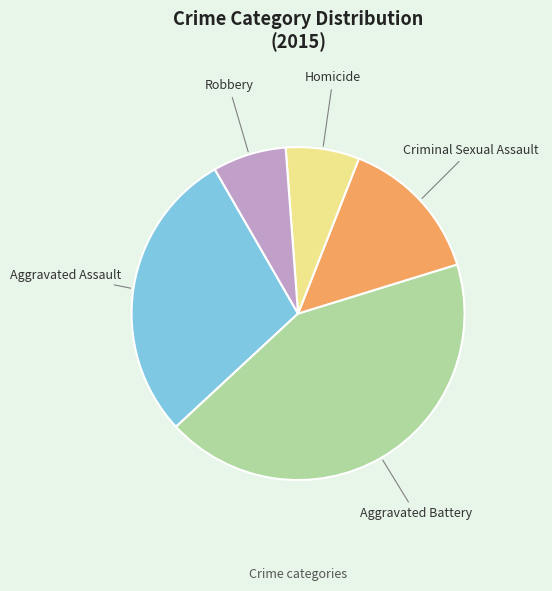

The Robbery slice represents 1% of the pie. True or false?

False